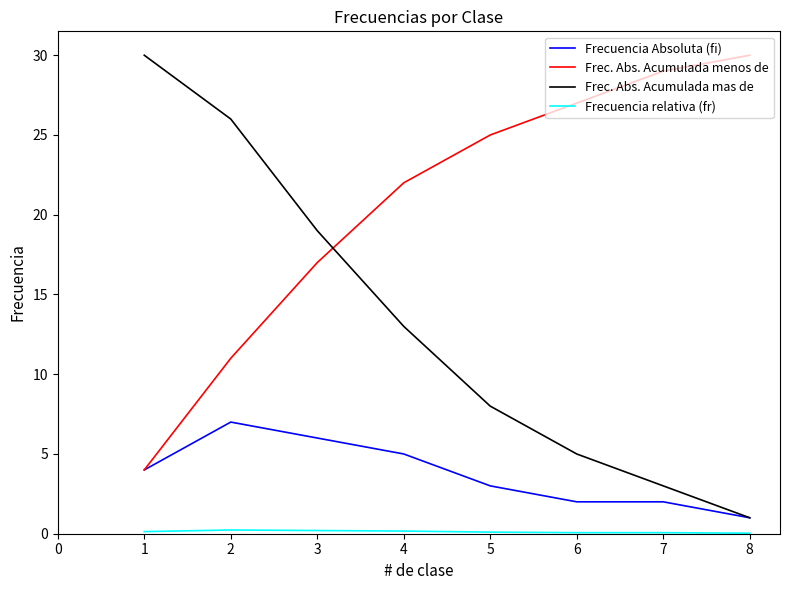

Which series has the widest spread of values?

Frec. Abs. Acumulada mas de